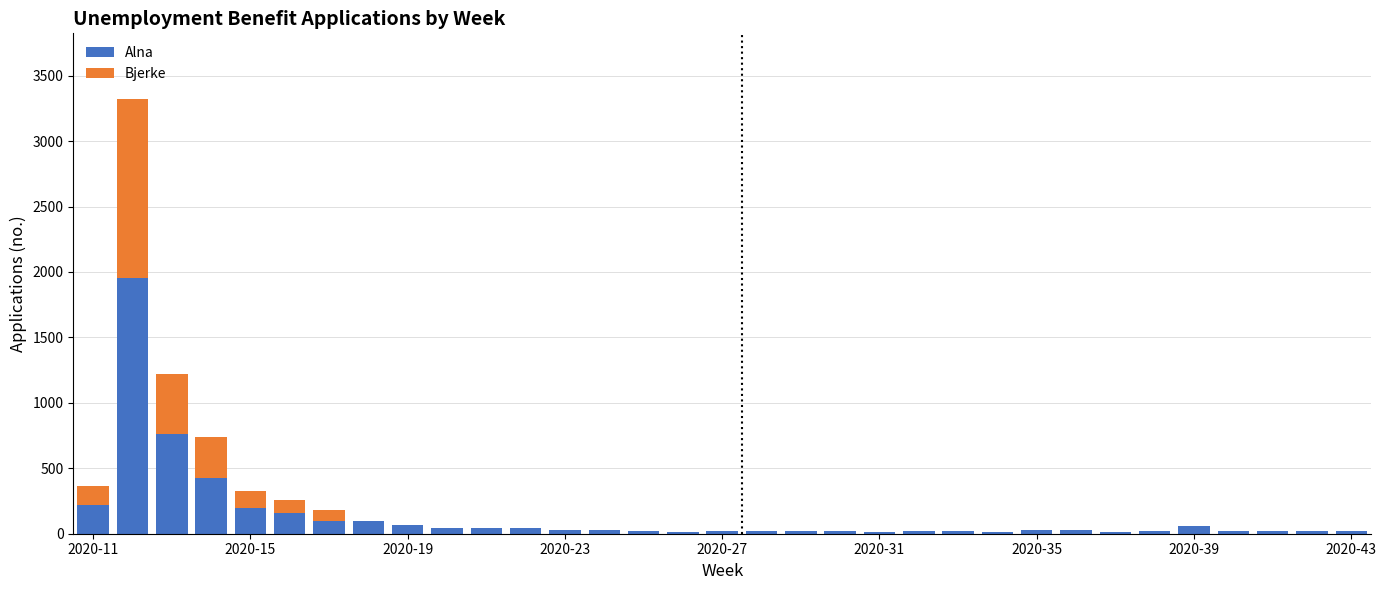

What is the sum of all Alna values?

4583